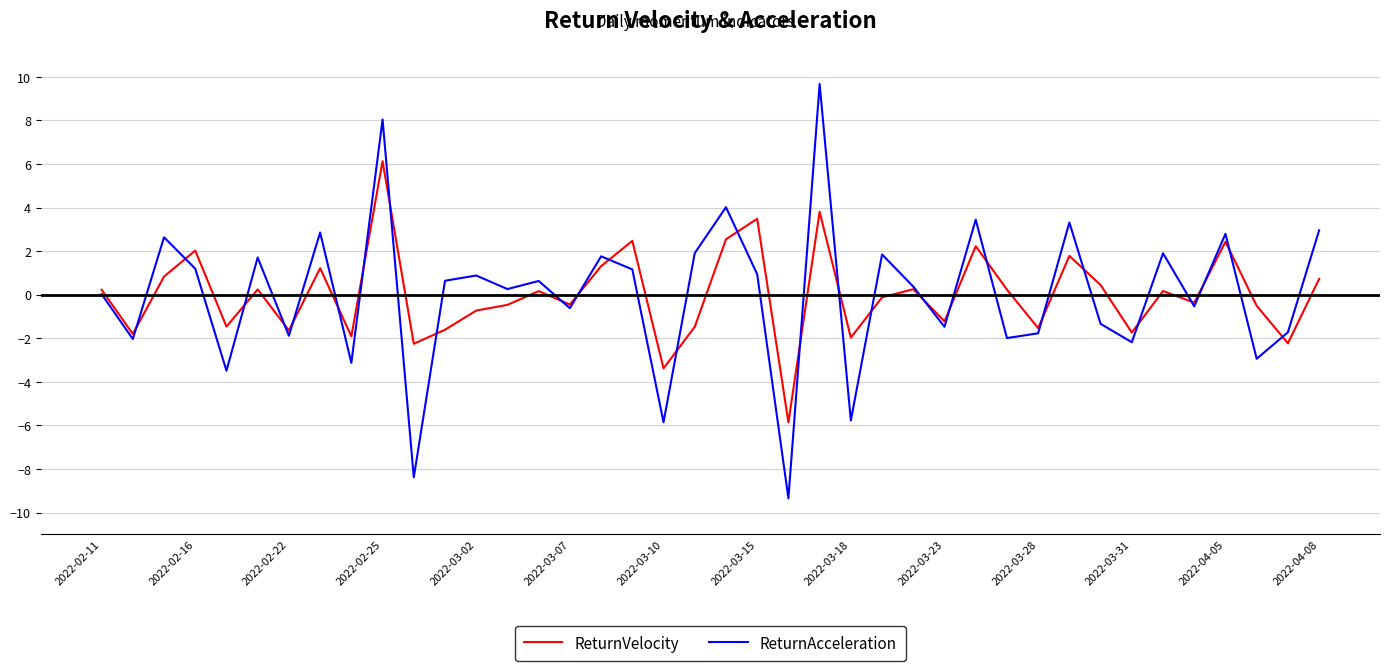

What is the highest value of the ReturnAcceleration series?

9.7